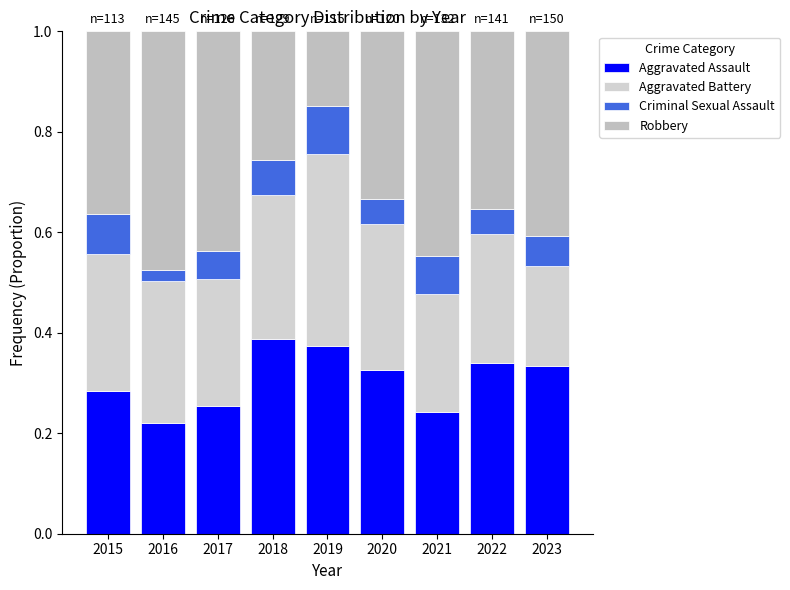

Are the bars grouped side by side (vs. stacked)?

No